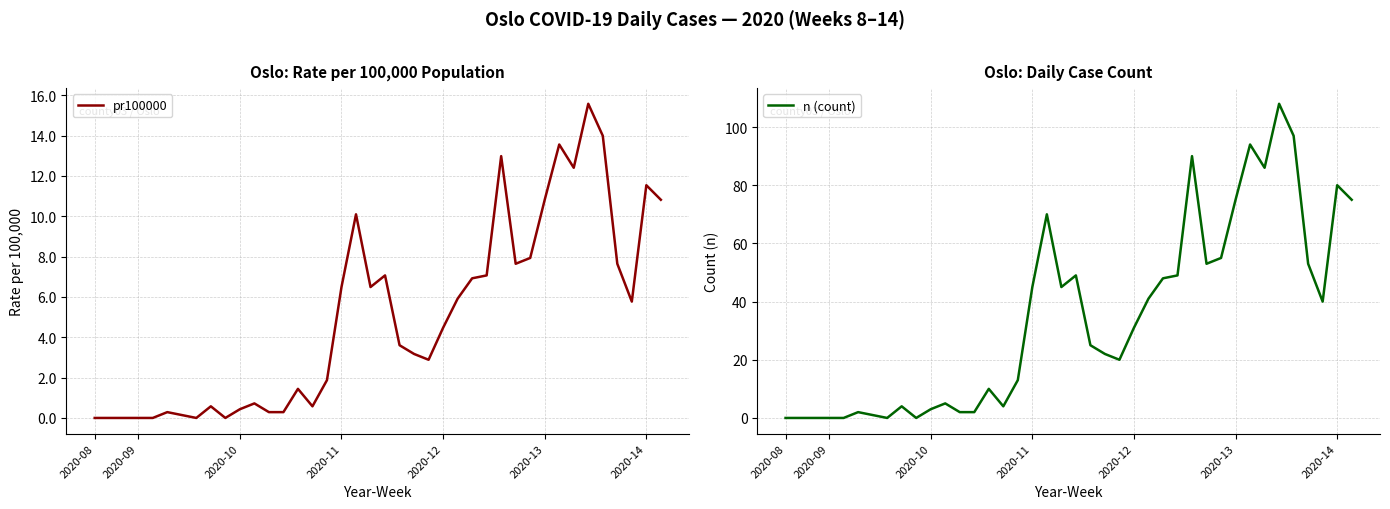

What is the average value of the n (count) series?

35